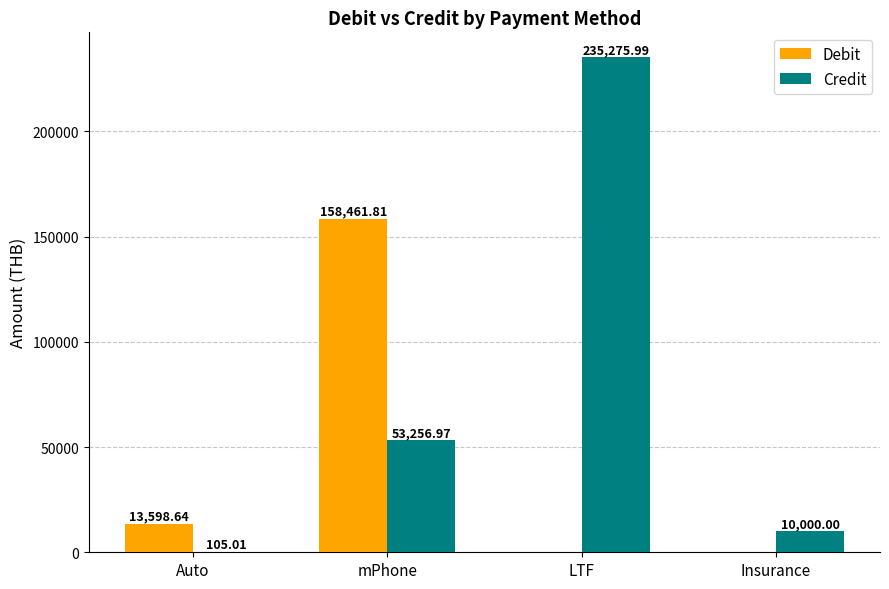

Is it true that Credit equals 105.0 at Auto?

True